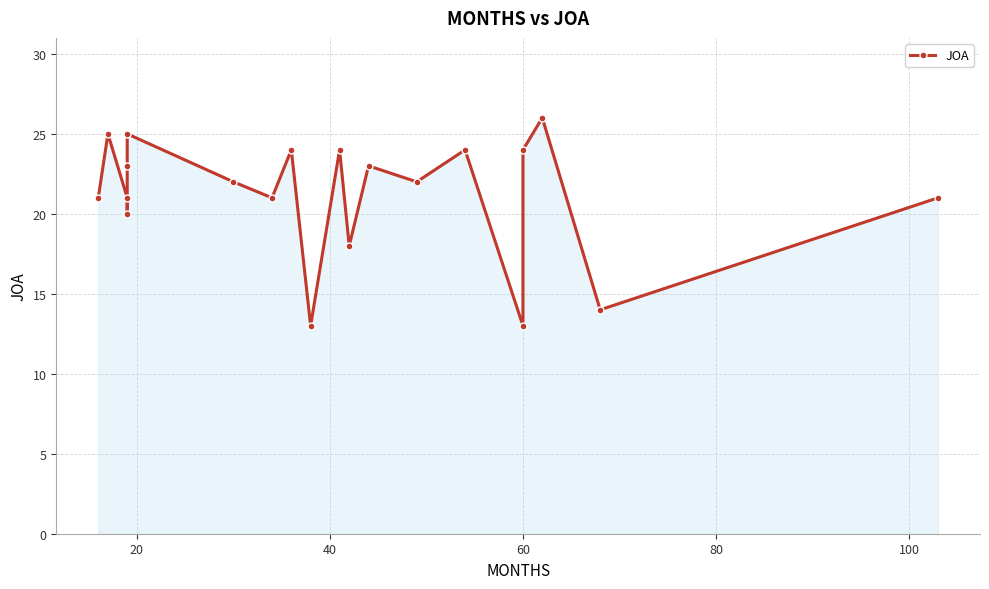

What is the sum of all values?

424